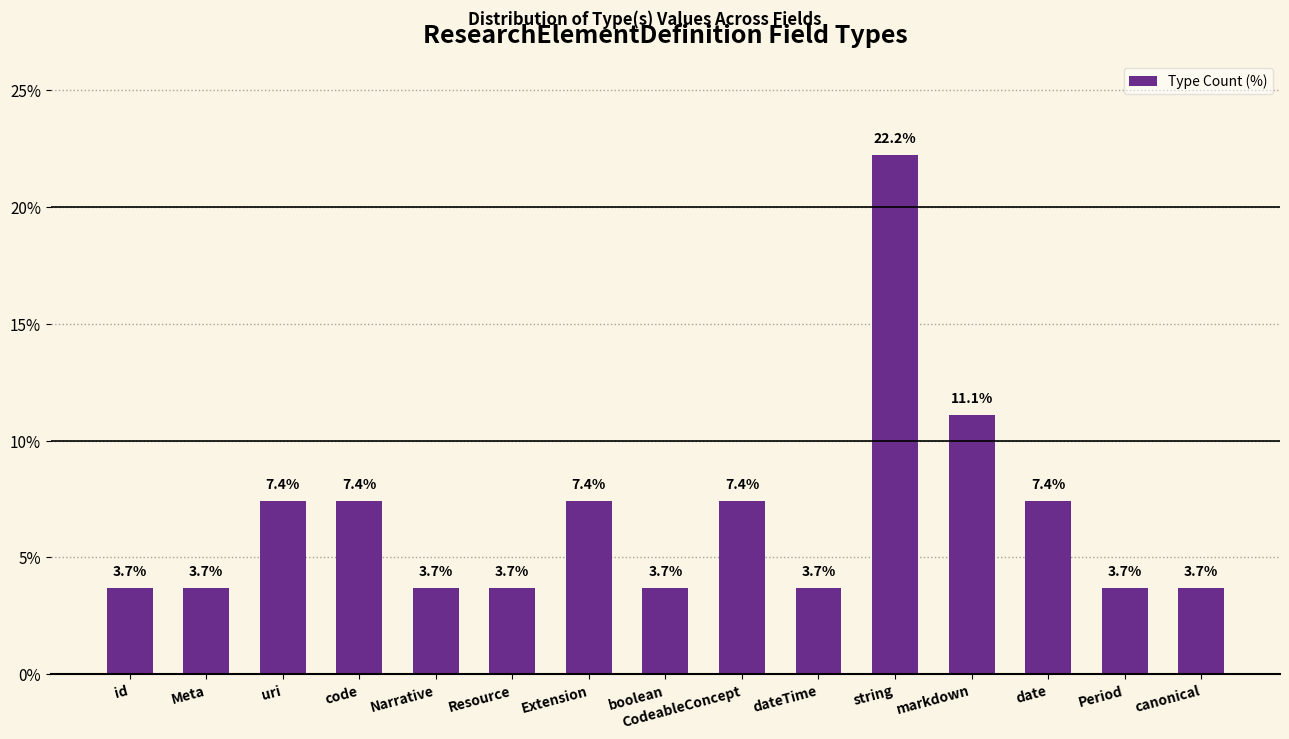

Is it true that the value at uri is 12.5?

False